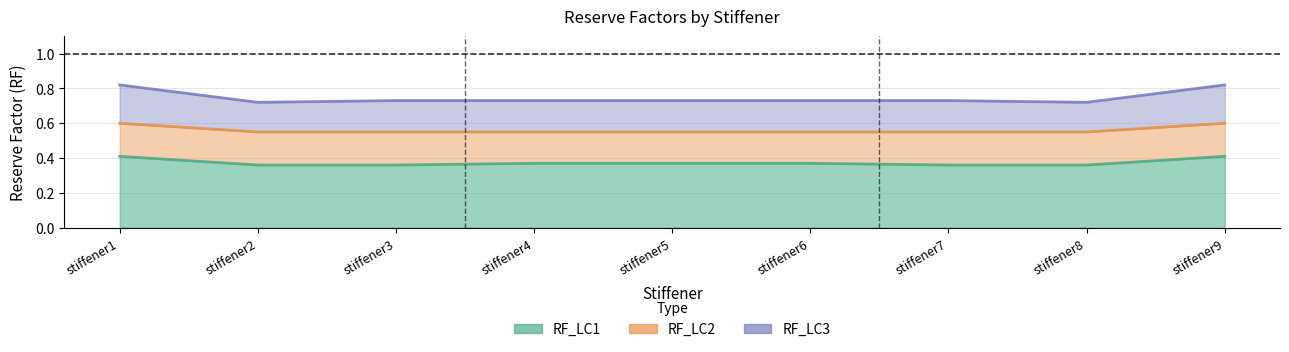

How many interior local valleys does the RF_LC3 series have?

2